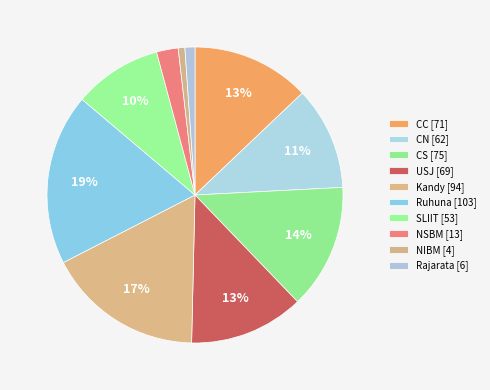

To the nearest percent, what portion does SLIIT represent?

10%